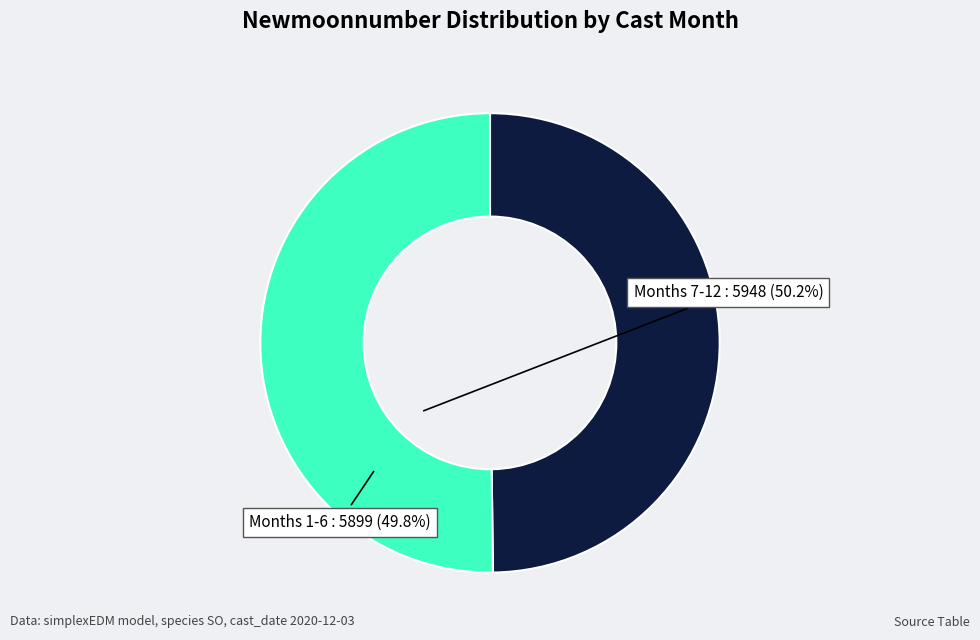

Approximately how many times larger is the value at Months 7-12 compared to Months 1-6?

1.0